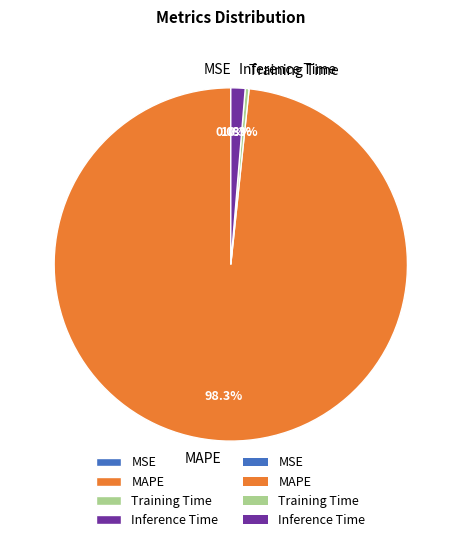

To the nearest percent, what portion does Inference Time represent?

1%